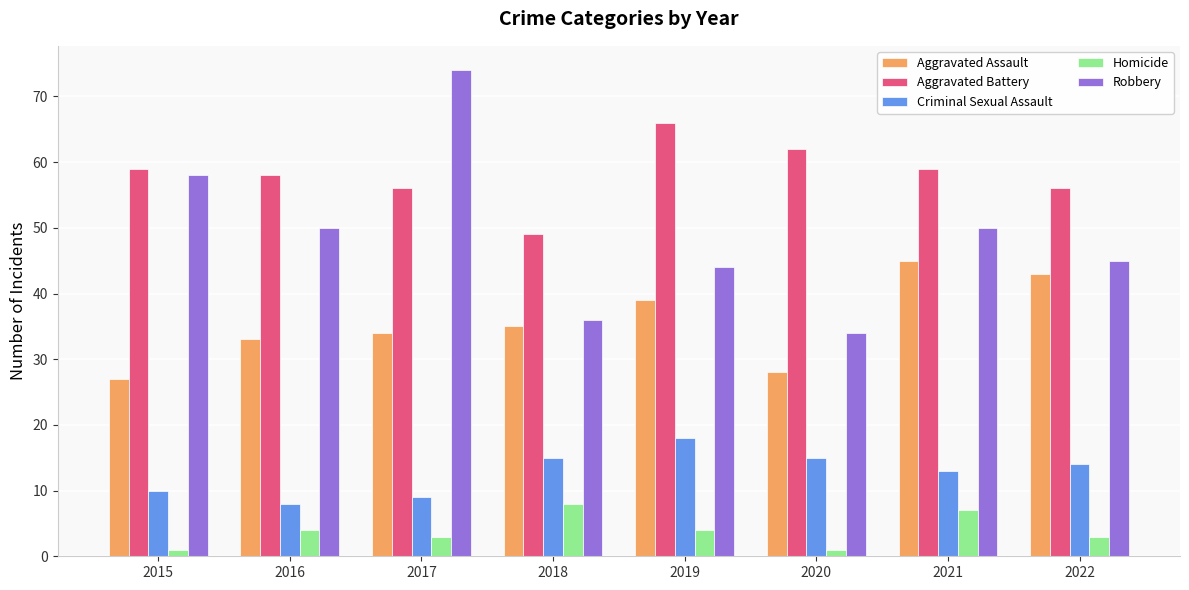

What is the highest value of the Aggravated Battery series?

66